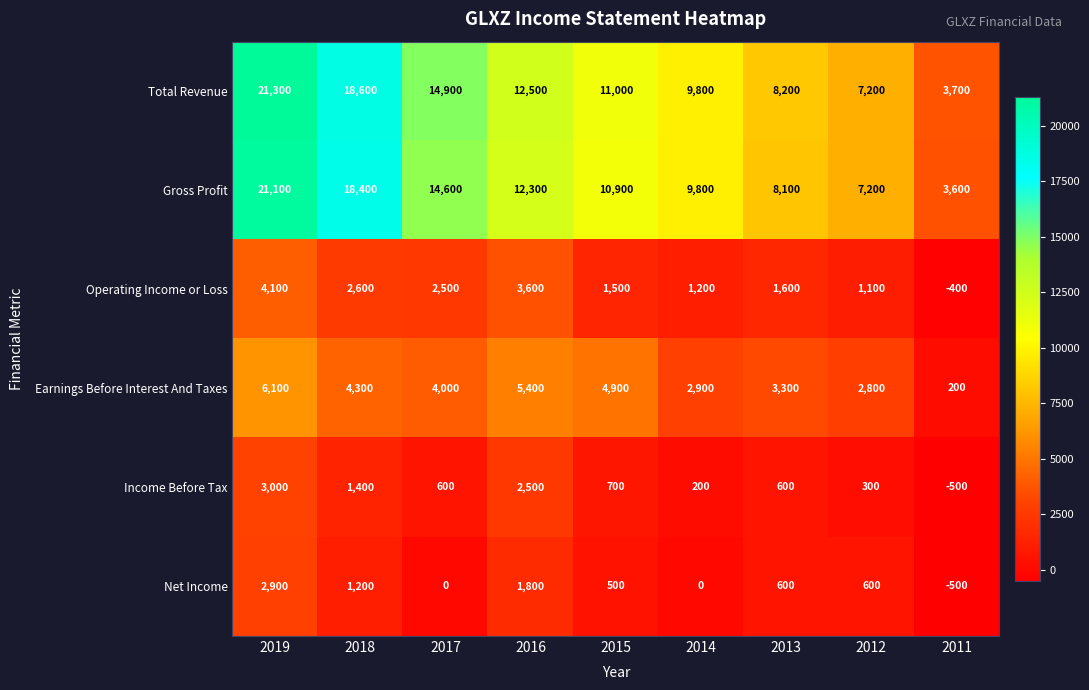

At which category is the sum across all series the highest?

2019